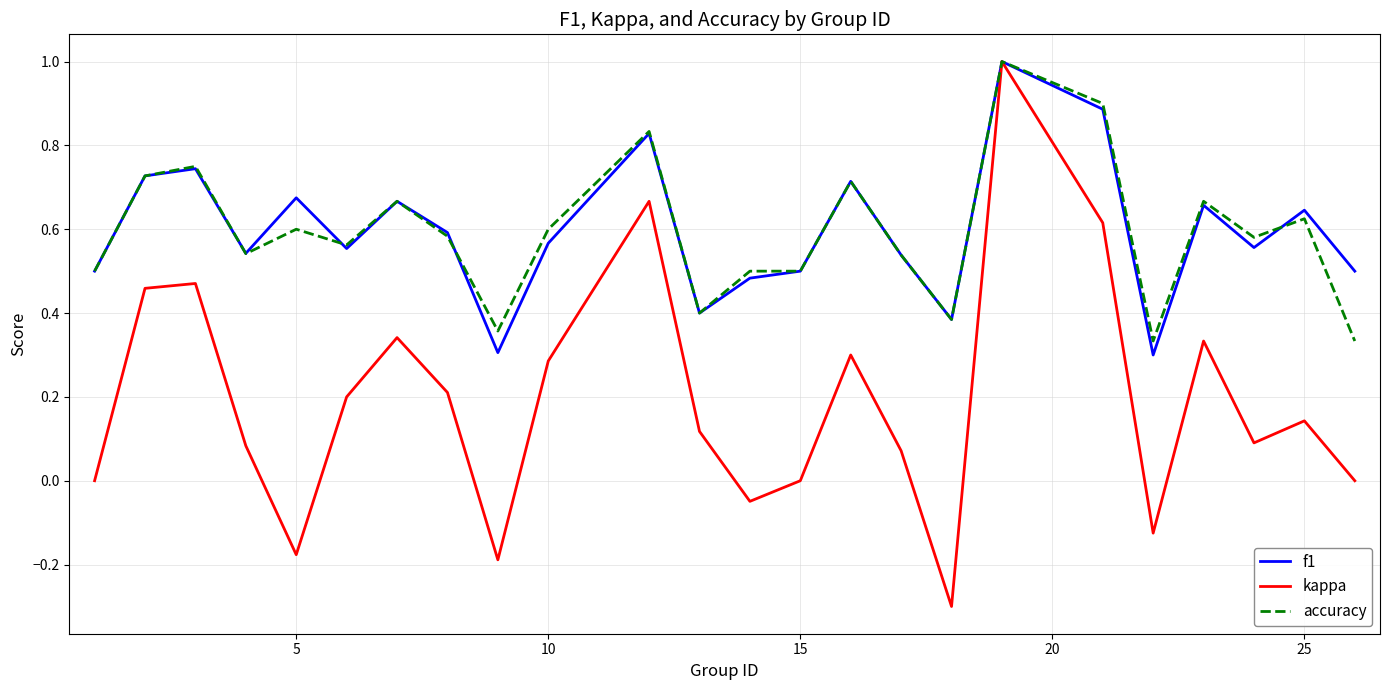

What is the maximum value shown in the chart?

1.0